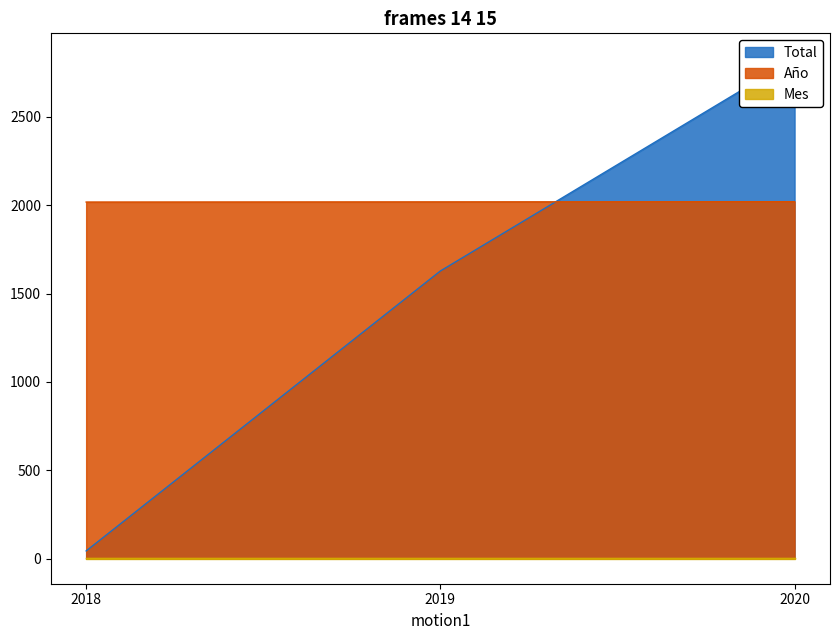

True or false: Año has a value of 762 at 2020.

False